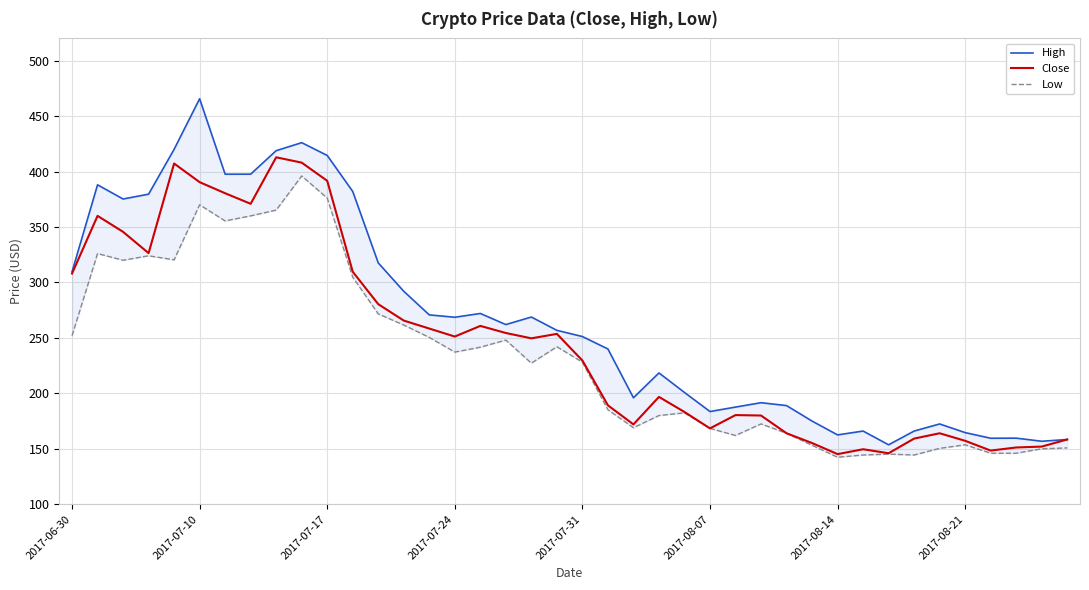

Reading right to left, transcribe all the data shown in this chart.

High: 158.4	156.8	159.6	159.5	164.6	172.4	166.0	153.6	166.0	162.5	175.0	189.0	191.6	187.6	183.6	200.8	218.4	196.0	240.0	251.2	256.8	268.8	262.0	272.0	268.6	270.7	292.0	317.6	382.0	414.5	426.0	418.8	397.6	397.6	465.6	420.0	379.6	375.2	388.0	309.6
Close: 158.4	152.0	151.2	148.4	157.2	164.0	159.2	146.0	149.6	145.2	155.2	164.0	180.0	180.4	168.4	183.2	196.8	172.0	189.2	229.6	253.6	249.6	254.4	260.8	251.2	258.4	265.6	280.4	309.6	391.6	408.0	412.8	370.9	380.4	390.4	407.2	326.4	345.6	360.0	308.0
Low: 150.8	150.0	146.0	146.0	153.6	150.4	144.4	145.2	144.4	142.4	153.2	164.0	172.4	162.0	168.4	182.4	180.0	169.0	185.2	228.1	242.0	227.2	248.0	241.6	237.2	250.4	261.6	271.6	304.8	376.0	396.0	365.2	360.0	355.4	370.0	320.4	324.0	320.0	326.0	252.0